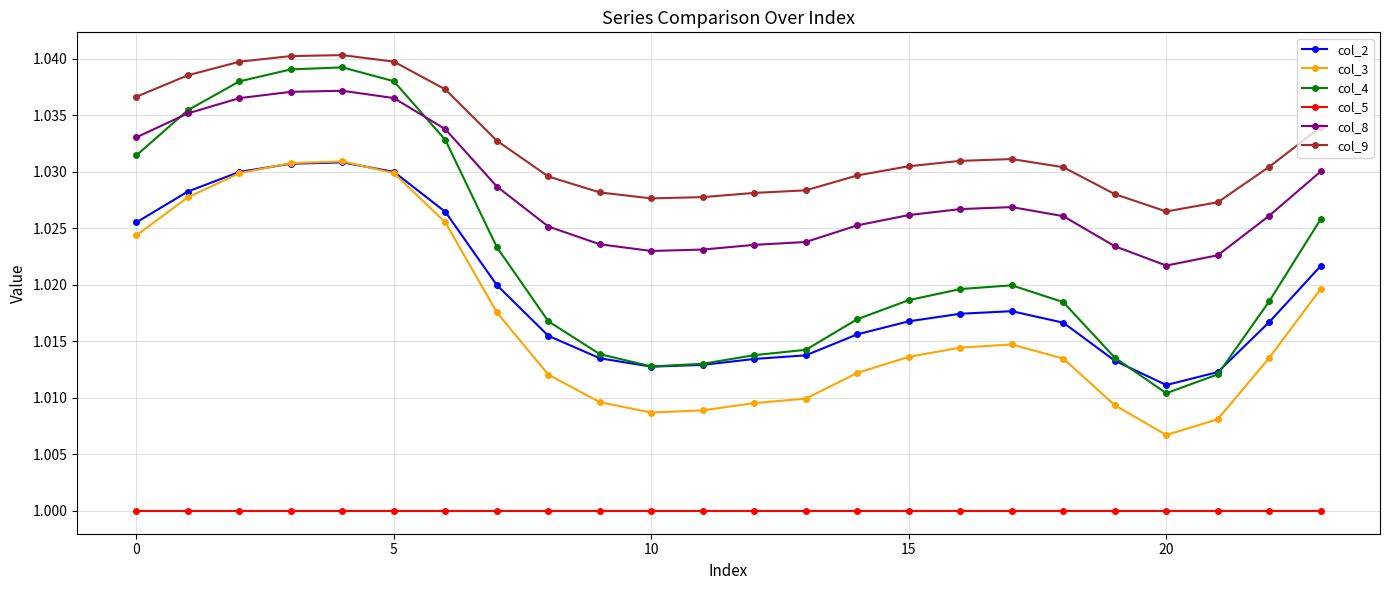

True or false: col_8 and col_5 intersect in this chart.

False